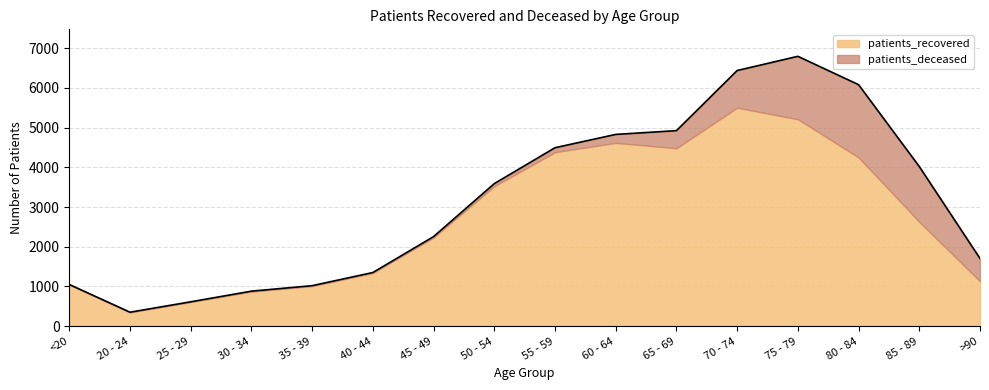

Which series has the largest total across all categories?

patients_recovered